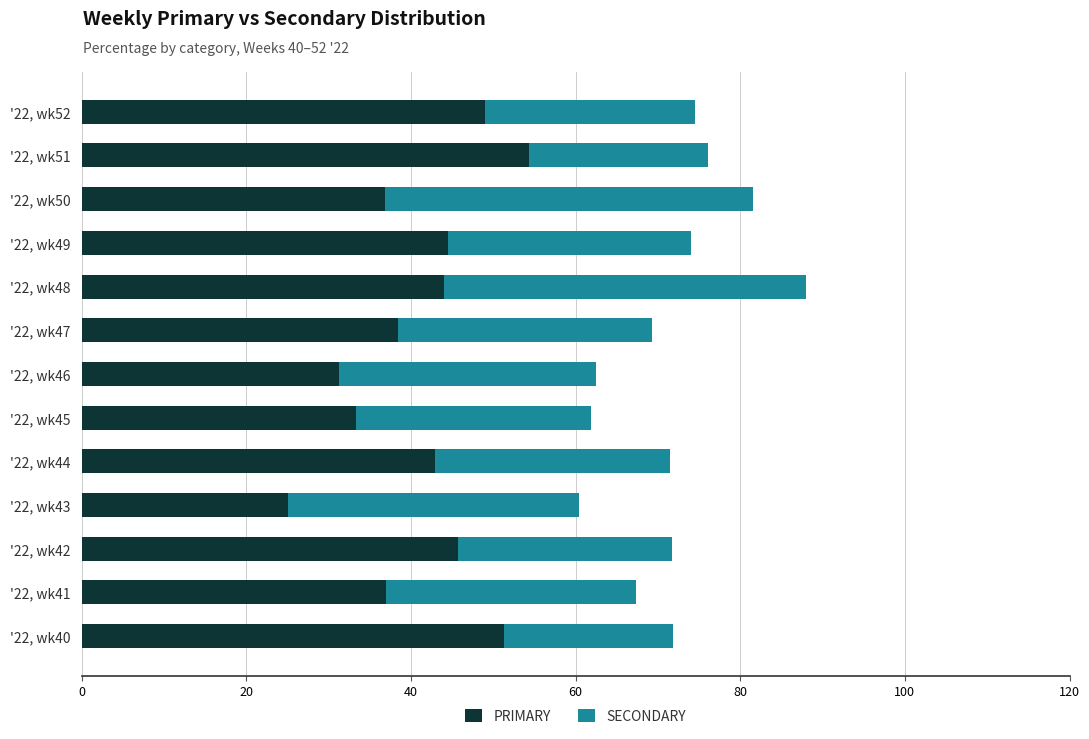

Which category has the lowest value in the PRIMARY series?

'22, wk43